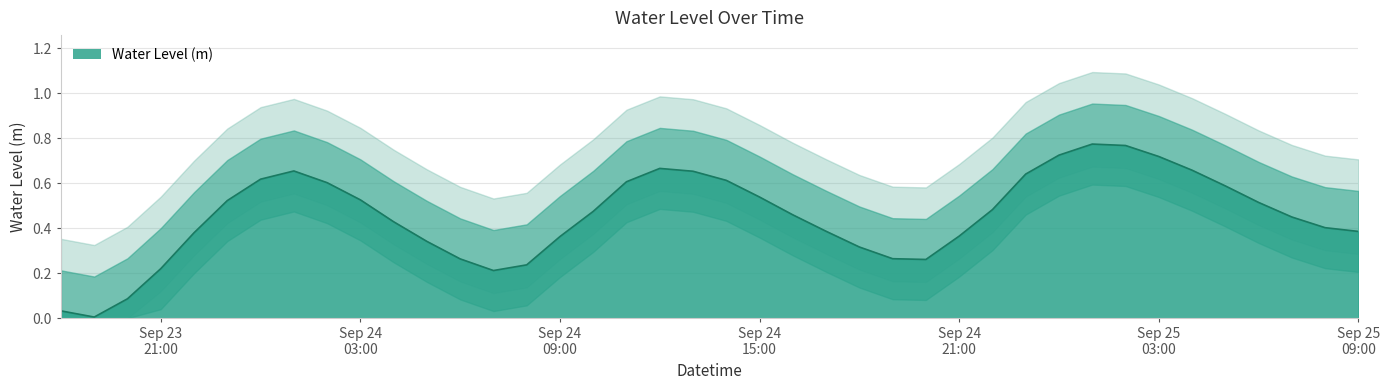

Reading left to right, extract all data points from this chart.

0.0	0.0	0.1	0.2	0.4	0.5	0.6	0.7	0.6	0.5	0.4	0.3	0.3	0.2	0.2	0.4	0.5	0.6	0.7	0.7	0.6	0.5	0.5	0.4	0.3	0.3	0.3	0.4	0.5	0.6	0.7	0.8	0.8	0.7	0.7	0.6	0.5	0.4	0.4	0.4